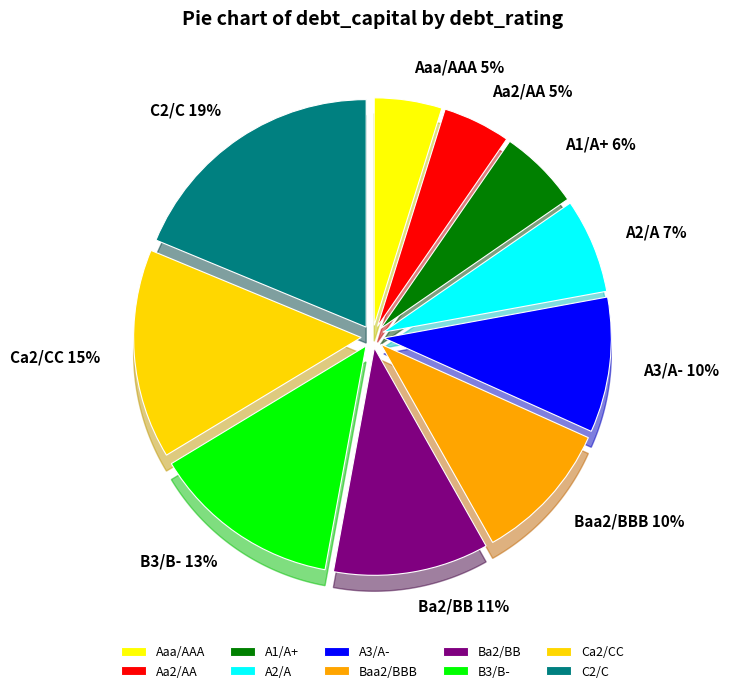

Is A2/A the majority of the pie?

No